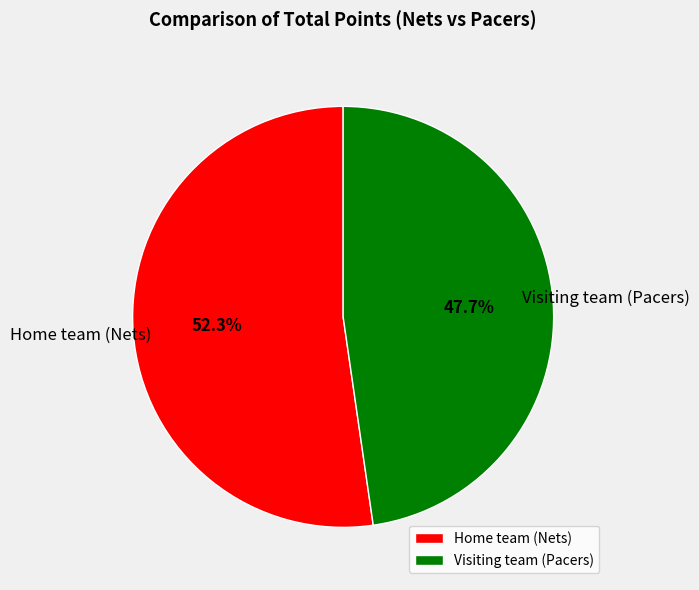

True or false: Visiting team (Pacers) accounts for 56% of the total.

False